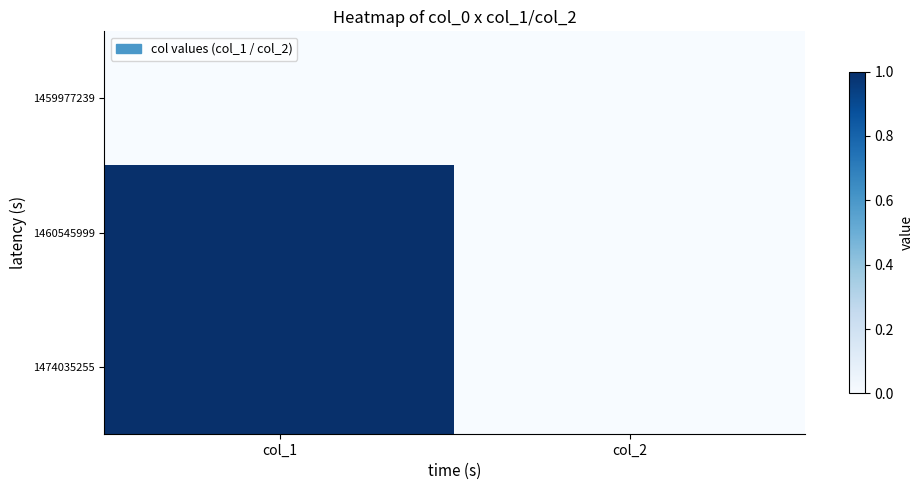

Reading left to right, extract all data points from this chart.

1459977239: col_1=0	col_2=0
1460545999: col_1=1	col_2=0
1474035255: col_1=1	col_2=0